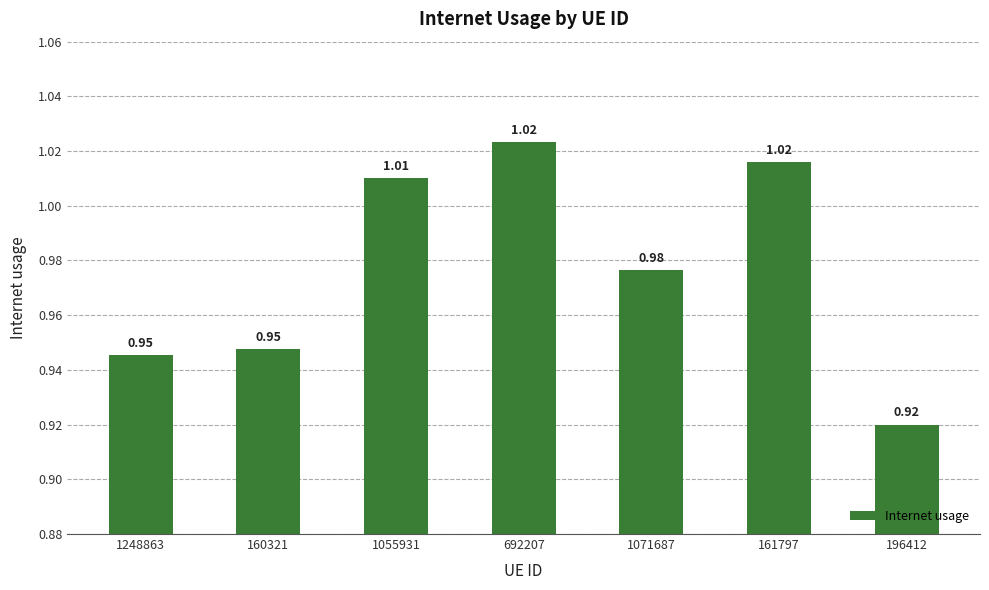

Between 196412 and 1055931, which is larger?

1055931